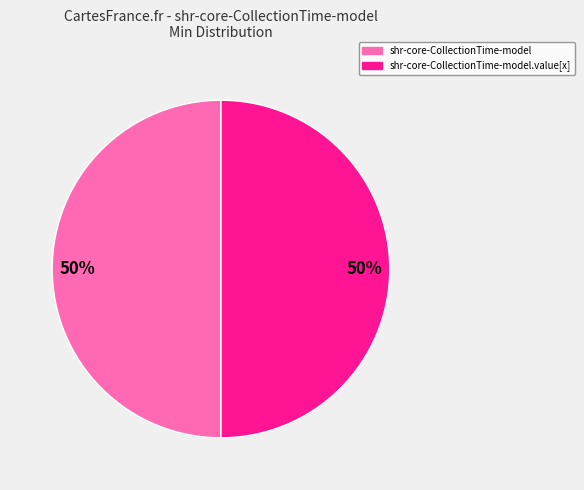

To the nearest percent, what is the average slice percentage?

50%